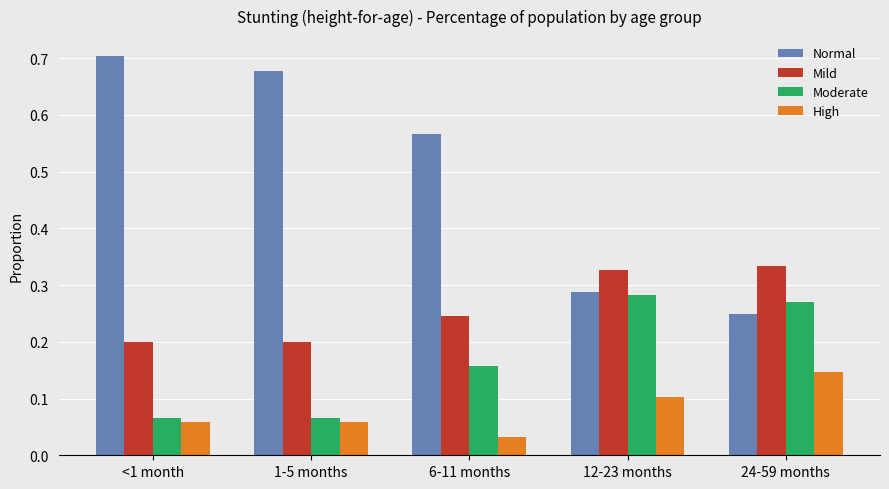

List the series in order of their overall mean, highest first.

Normal, Mild, Moderate, High